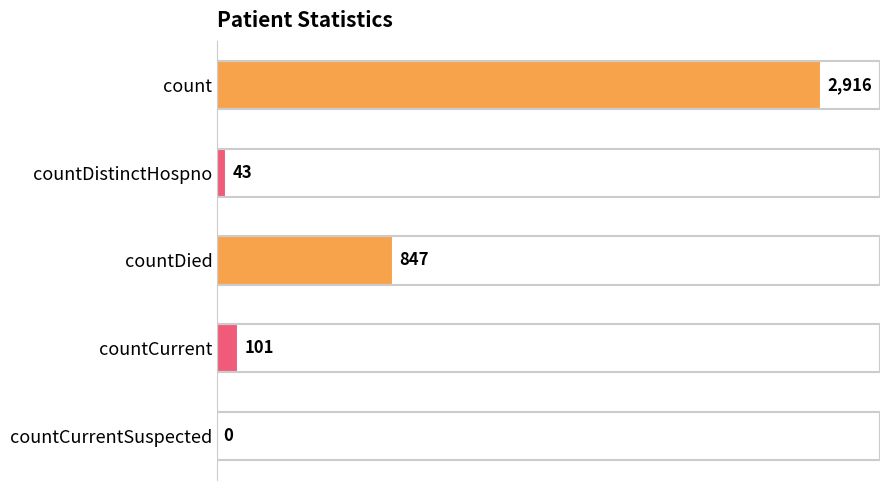

What is the greatest value displayed?

2916